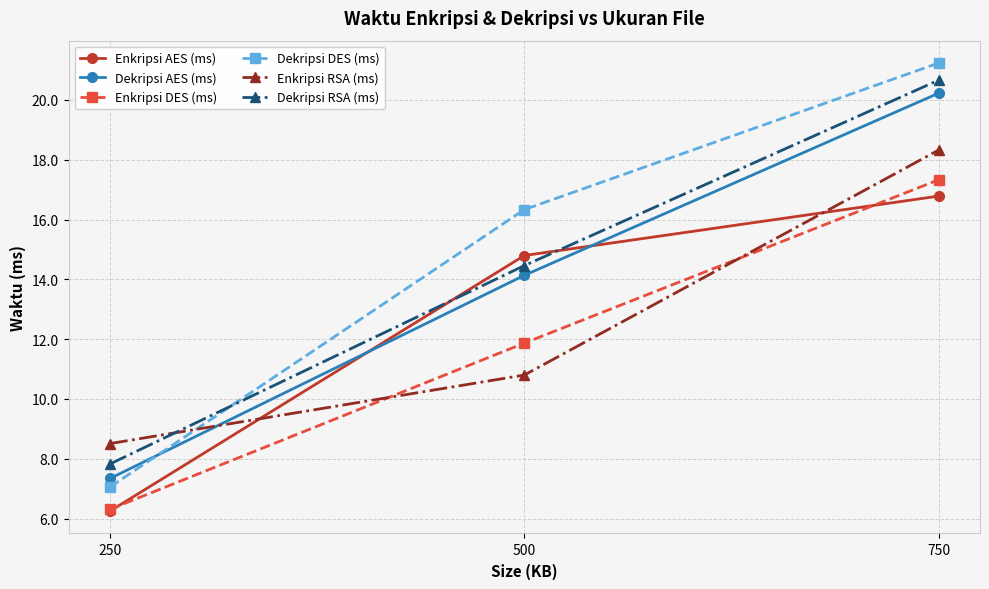

Reading left to right, extract all data points from this chart.

Enkripsi AES (ms): 250=6.3	500=14.8	750=16.8
Dekripsi AES (ms): 250=7.3	500=14.1	750=20.2
Enkripsi DES (ms): 250=6.3	500=11.9	750=17.3
Dekripsi DES (ms): 250=7.1	500=16.3	750=21.2
Enkripsi RSA (ms): 250=8.5	500=10.8	750=18.3
Dekripsi RSA (ms): 250=7.8	500=14.5	750=20.7